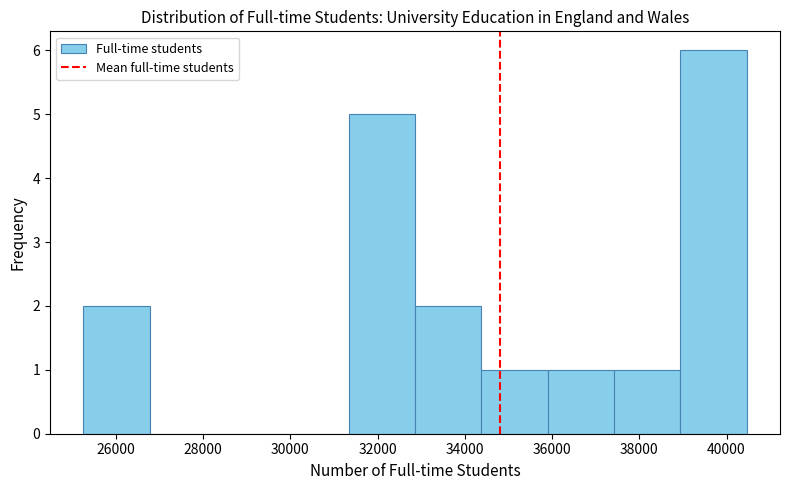

Which range on the x-axis has the tallest bar?

39000 to 40400